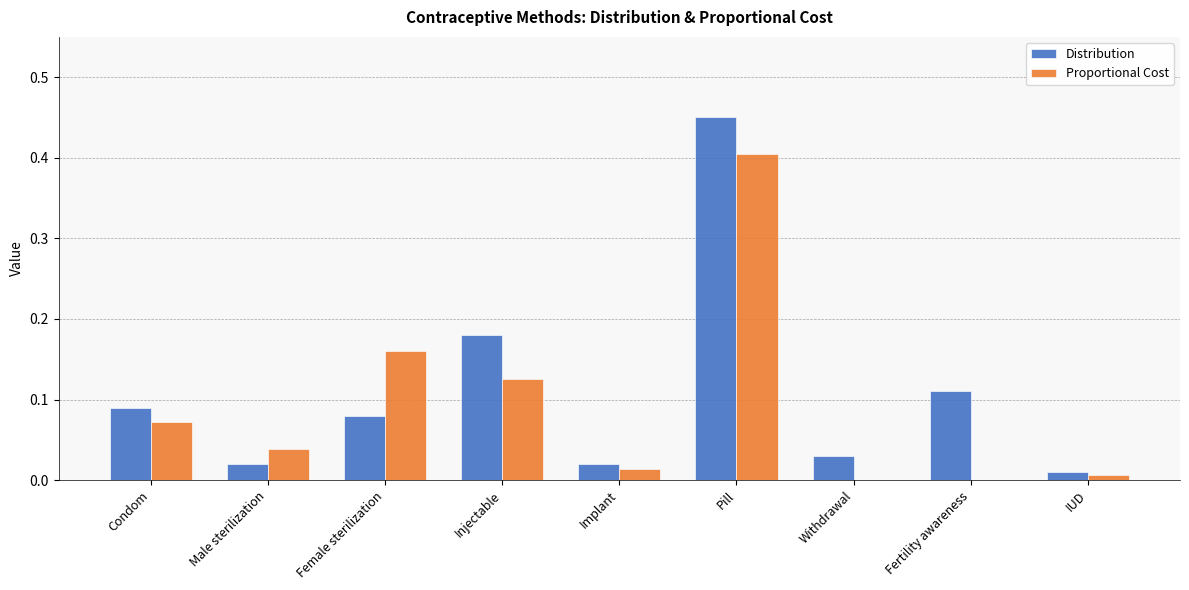

What is the sum of all Distribution values?

1.0